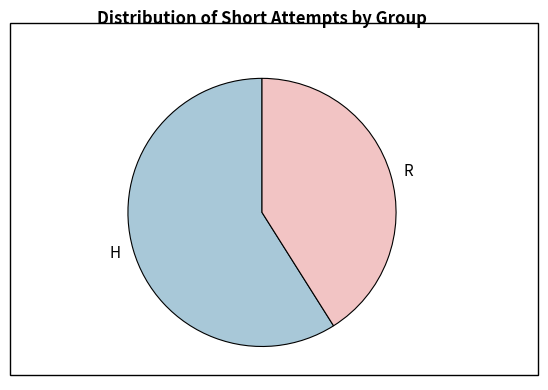

Combined, do H and R account for over 50%?

Yes